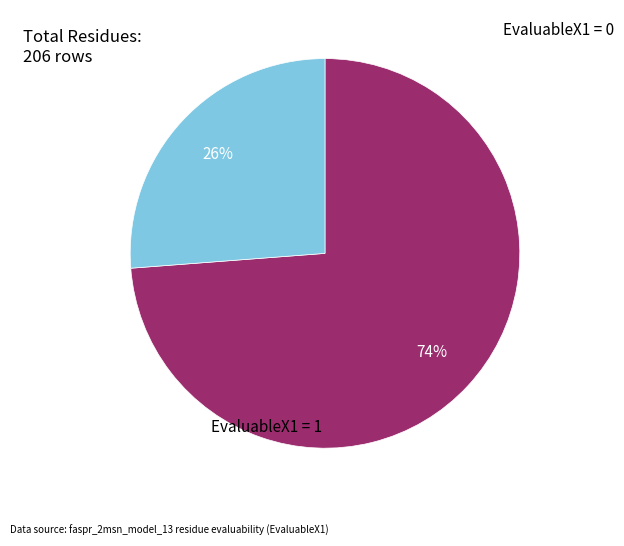

To the nearest percent, what is the difference between the largest and smallest slice percentages?

48%